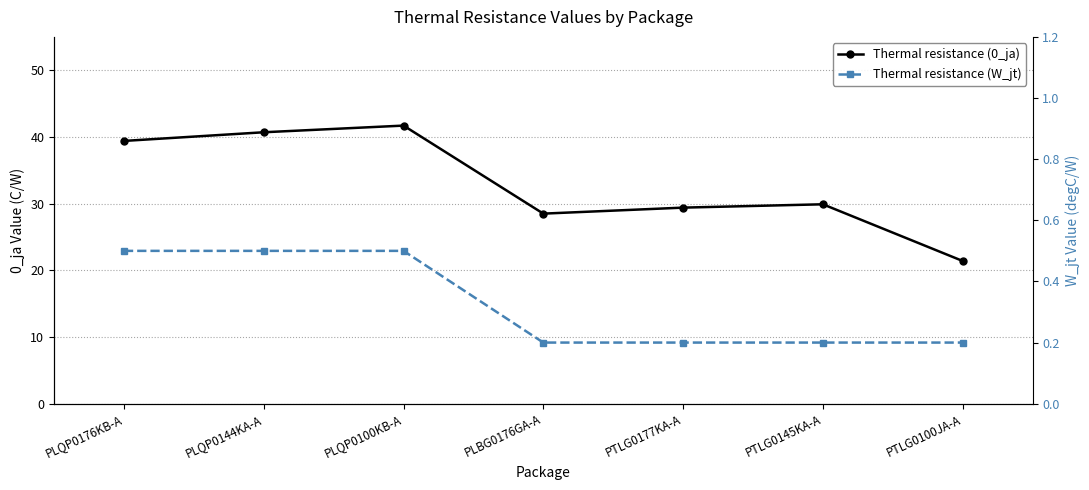

Is this an area chart (filled region under the line)?

No